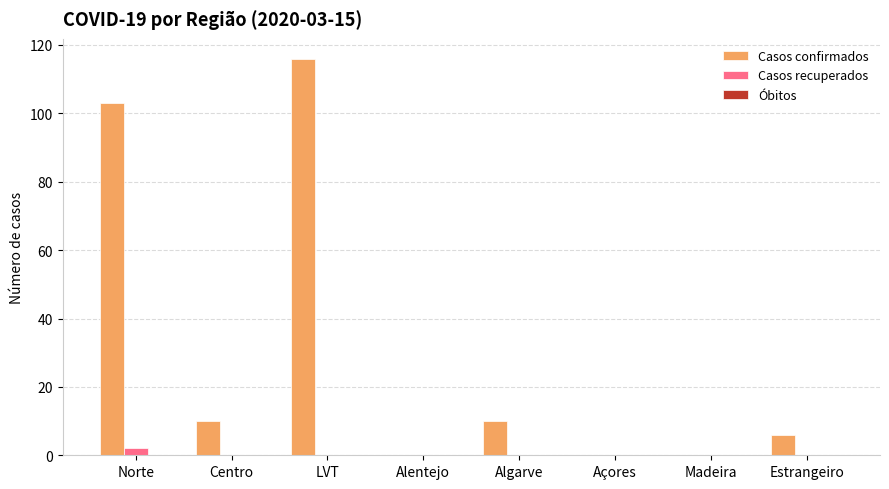

Is the value of Casos recuperados at Alentejo greater than the value of Casos confirmados at Centro?

No